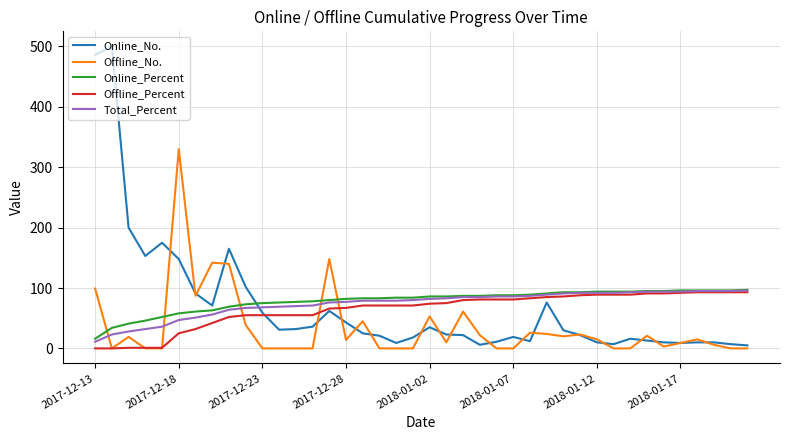

How many intersections are there between Online_Percent and Offline_No.?

5